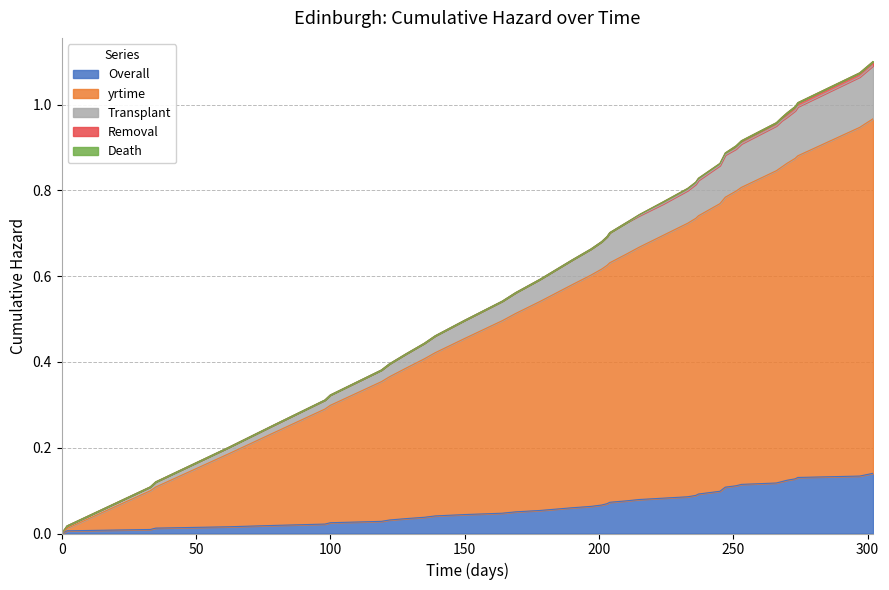

True or false: Overall and Transplant intersect in this chart.

False